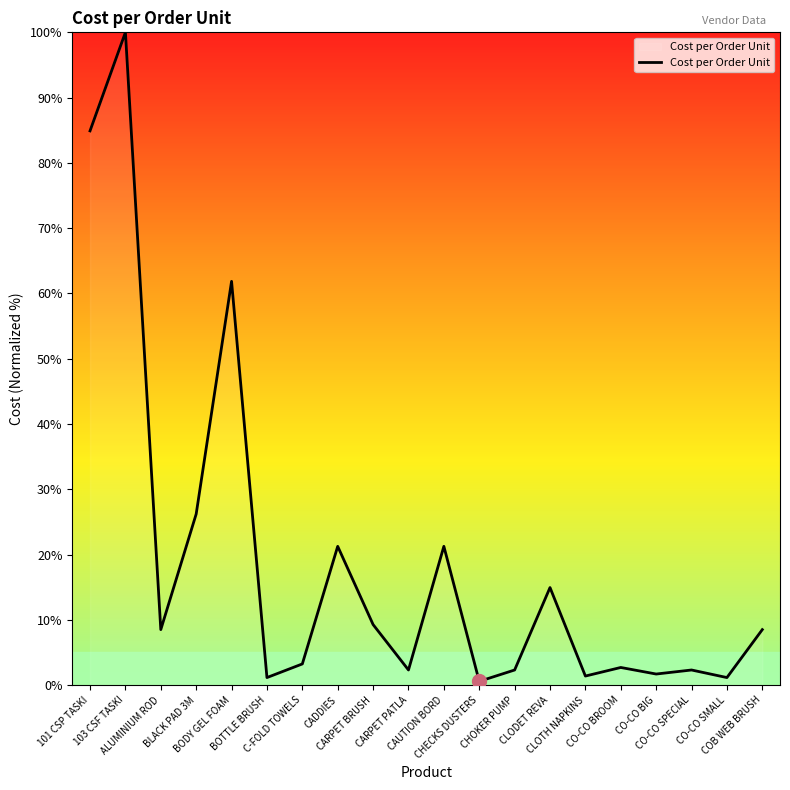

True or false: the data shows 2.3 at CO-CO SPECIAL.

True